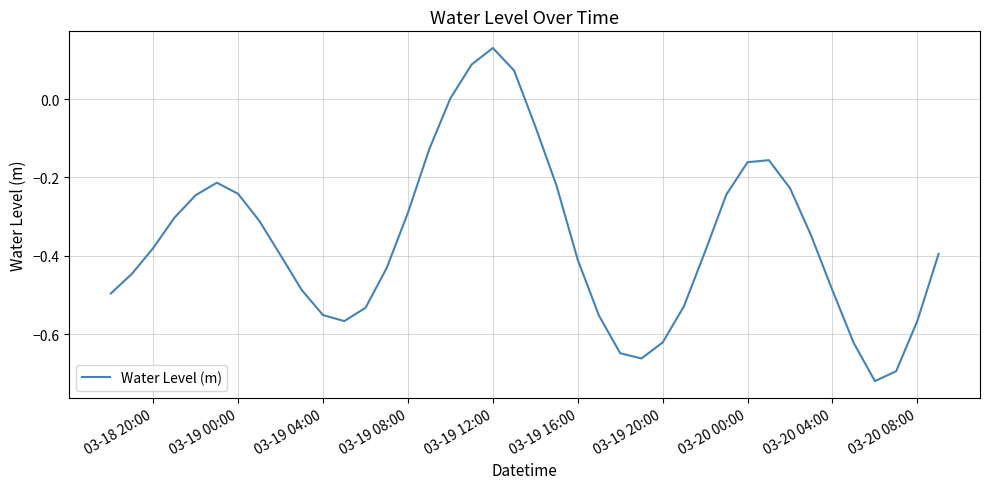

Does the chart display data point markers on the line(s)?

No